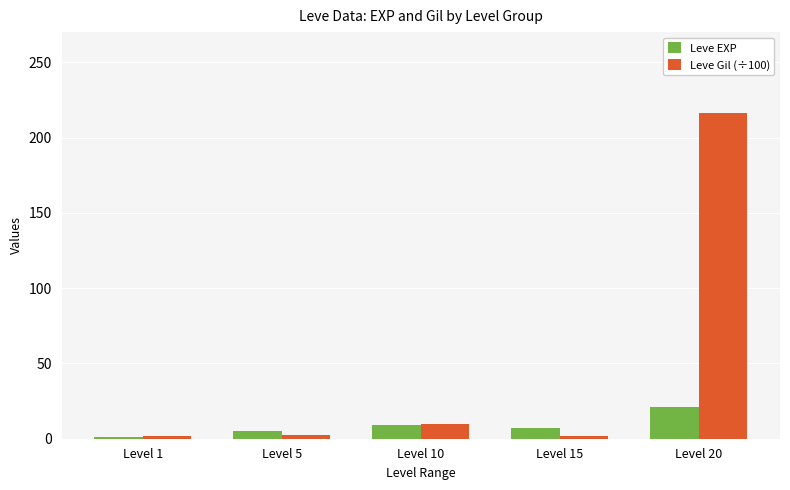

Are the bars grouped side by side (vs. stacked)?

Yes